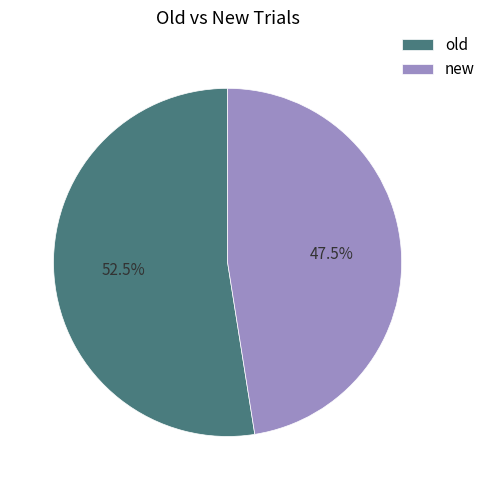

Which has a higher value, old or new?

old